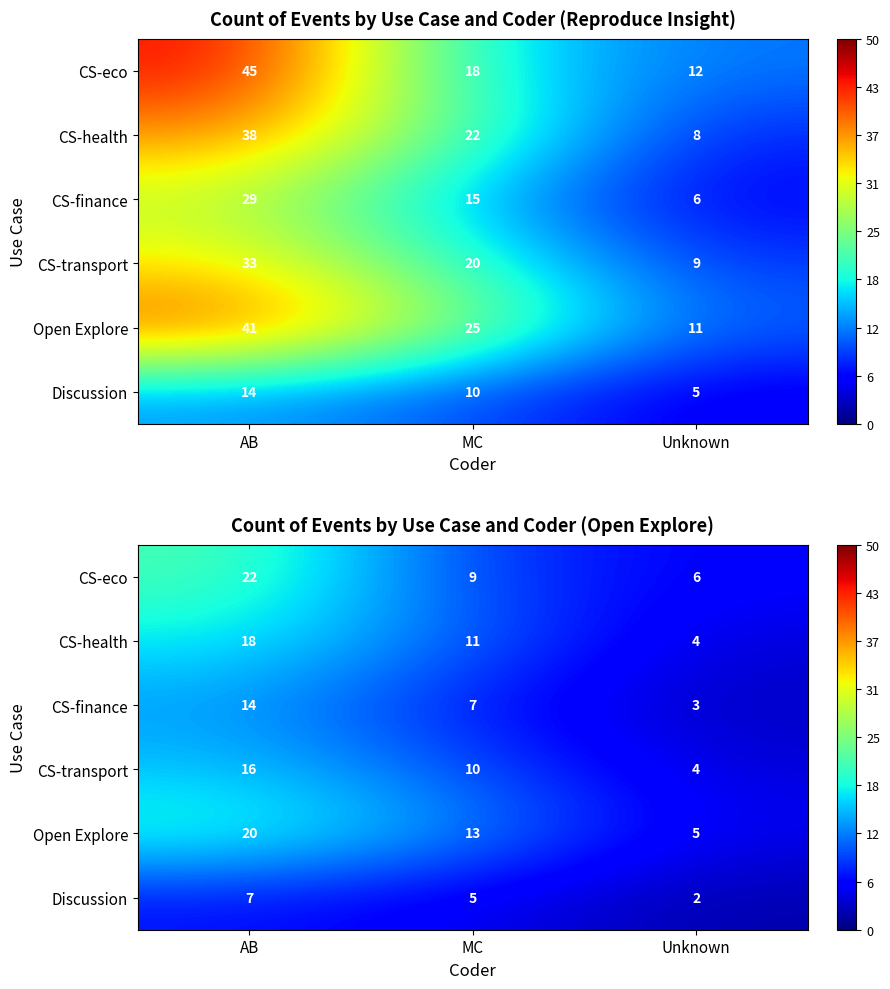

What is the lowest value of the CS-health series?

4